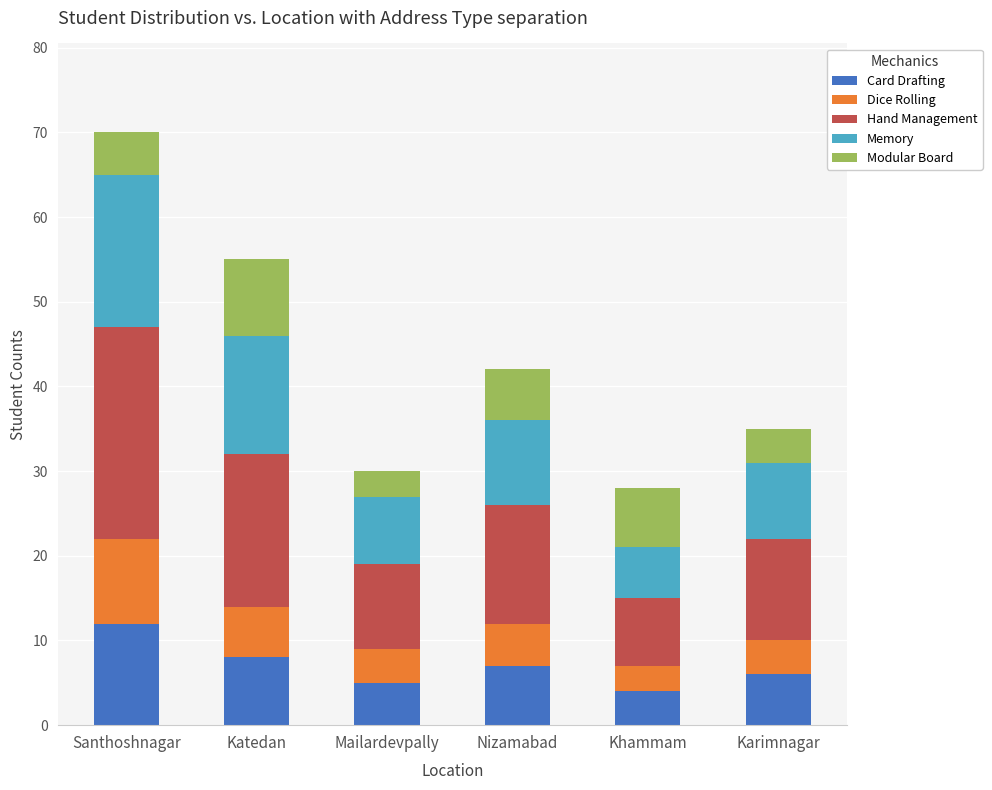

Are the bars horizontal?

No